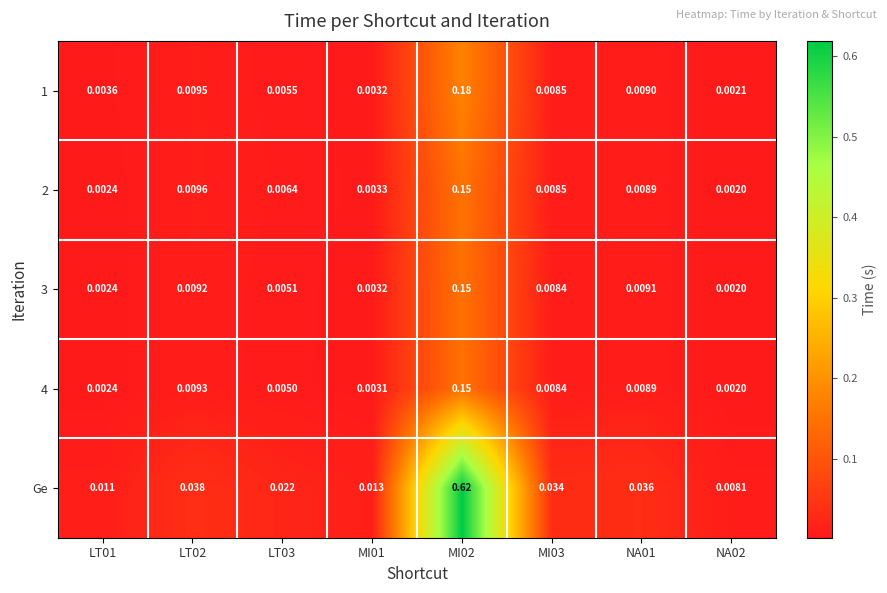

Is the value of 1 at LT01 greater than the value of Ge at LT03?

No